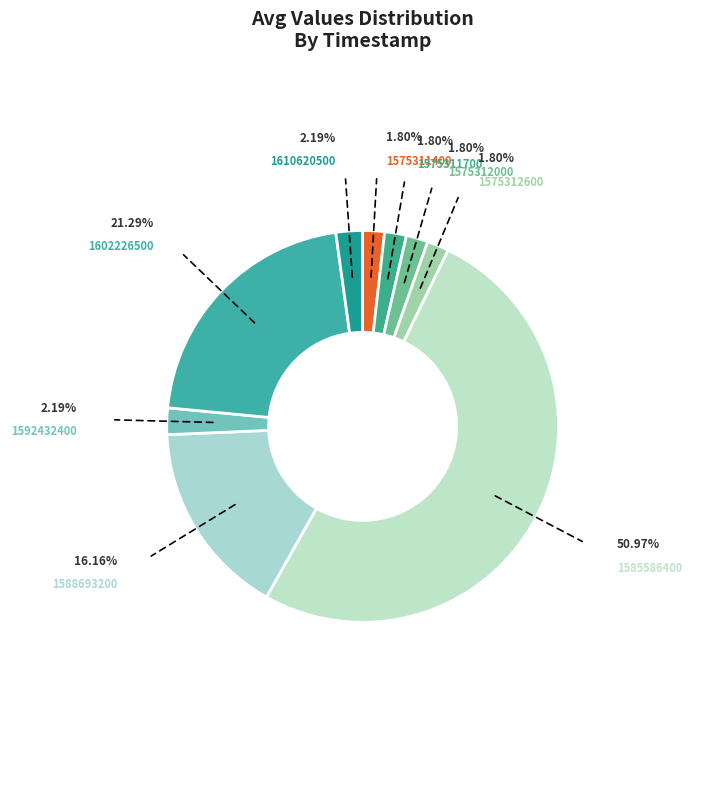

Which slice represents more than half of the pie?

1585586400